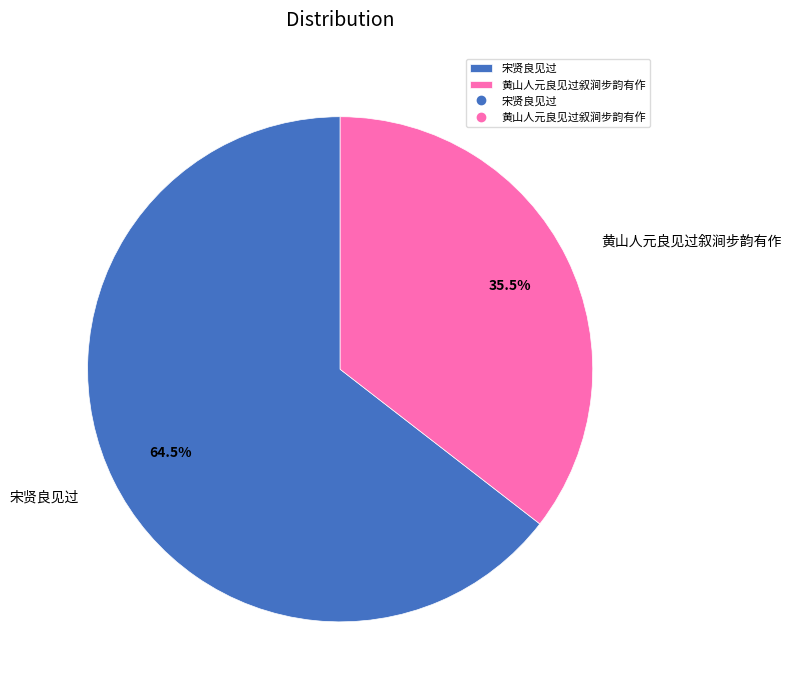

Which category has the biggest portion of the pie?

宋贤良见过